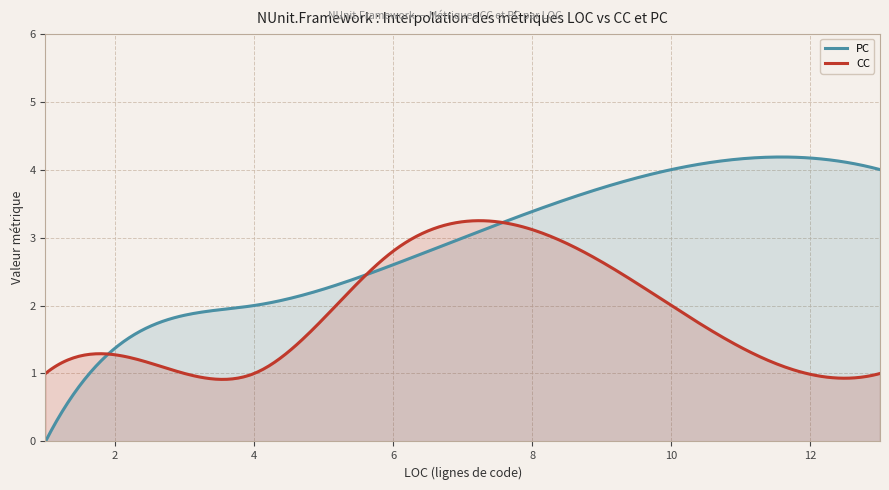

How many lines are shown in the chart?

2